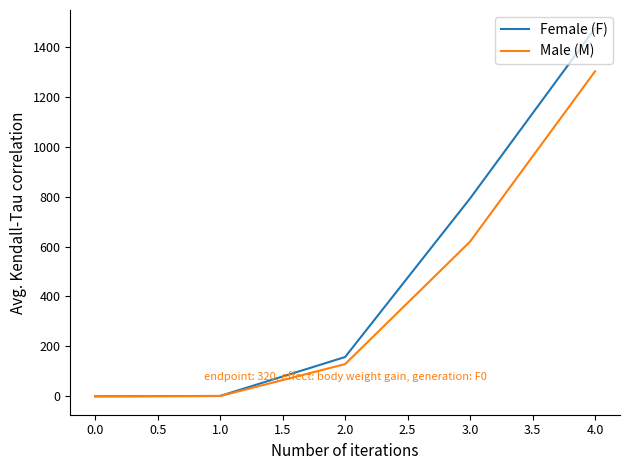

Where is Female (F) nearest to the value 736?

3.0